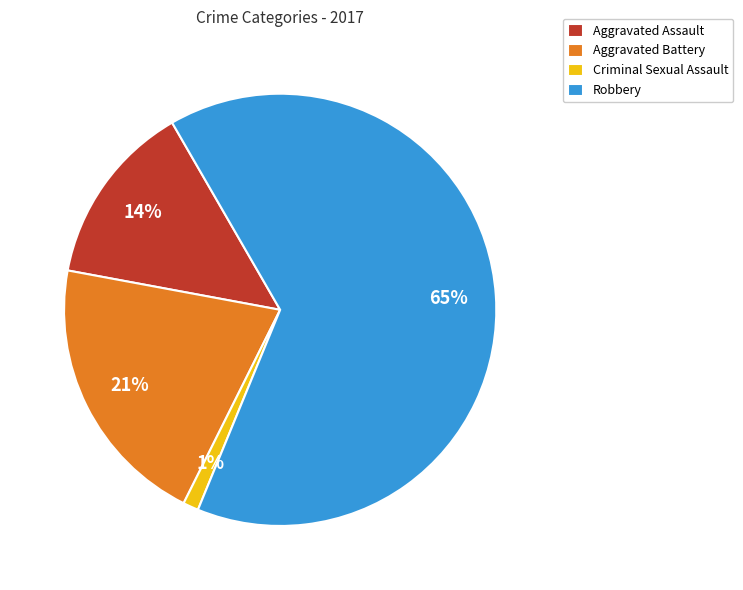

Approximately how many times larger is the value at Aggravated Battery compared to Aggravated Assault?

1.5